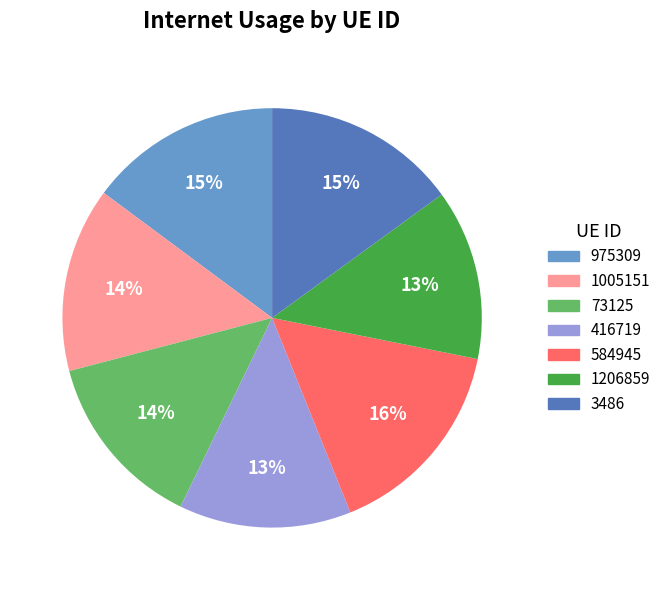

Is 416719 the majority of the pie?

No